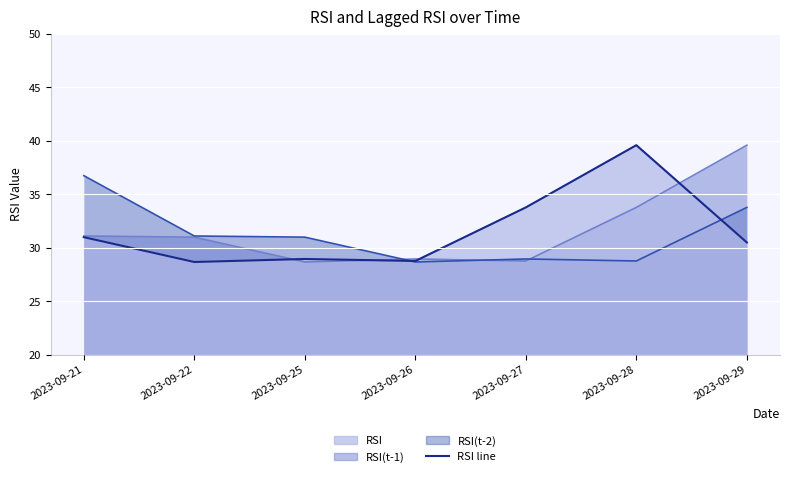

At which category does the chart reach its peak across all series?

2023-09-28